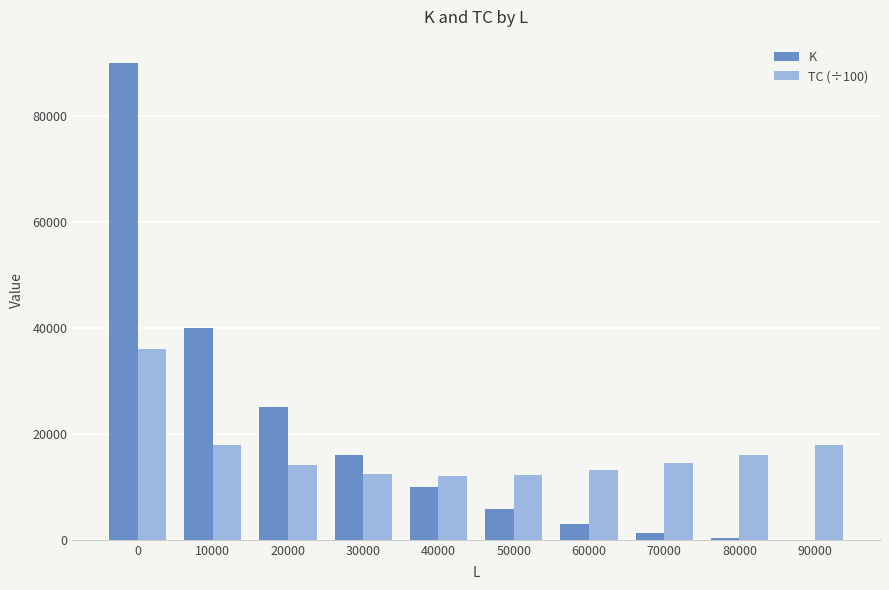

At which label is K closest to 45000?

10000